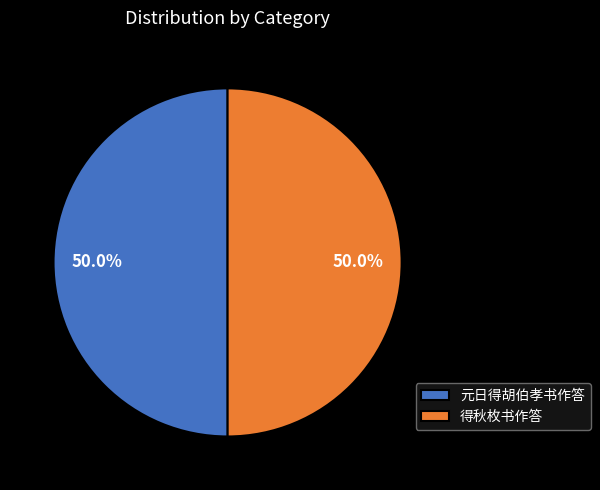

What percentage is the 得秋枚书作答 slice, to the nearest percent?

50%